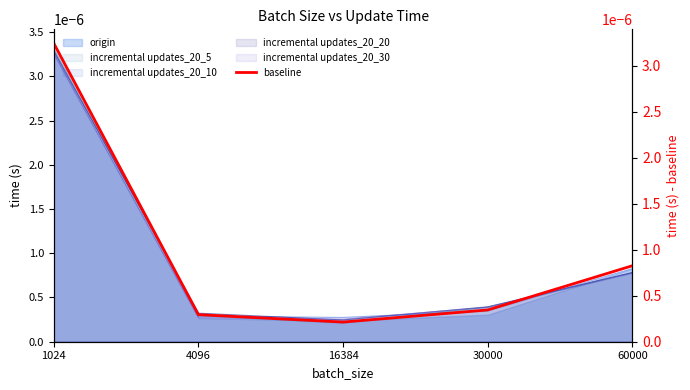

At which category does the chart reach its peak across all series?

1024